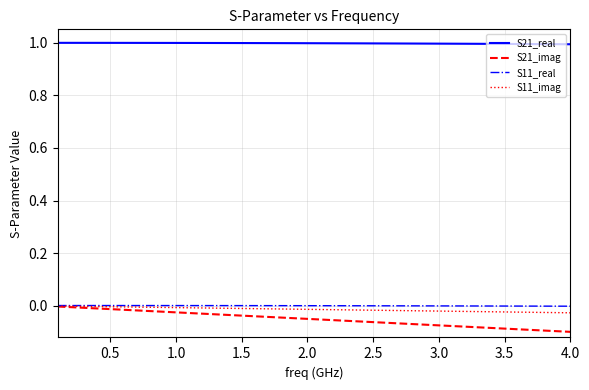

What is the greatest value displayed?

1.0